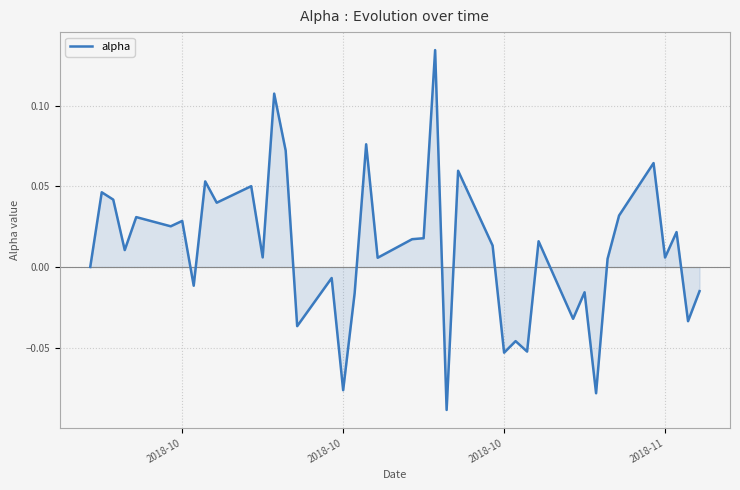

What is the value of the 9th point from the left?

0.1